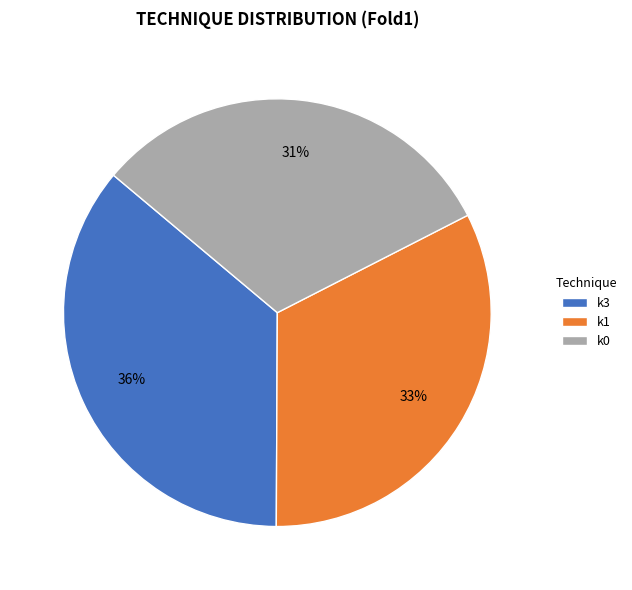

Does k0 account for over 50% of the chart?

No